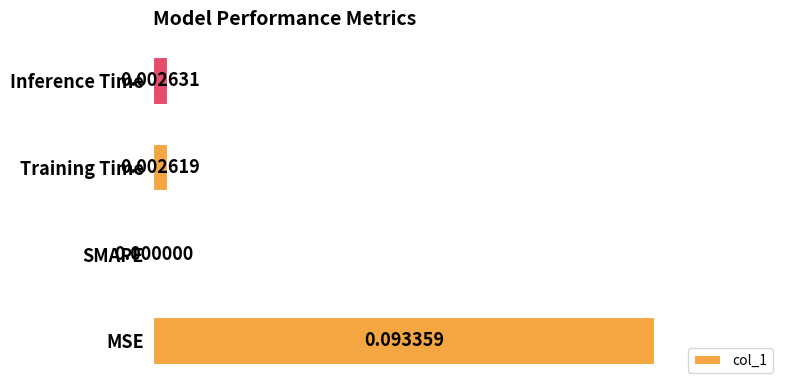

Which category has the highest value across all series?

MSE